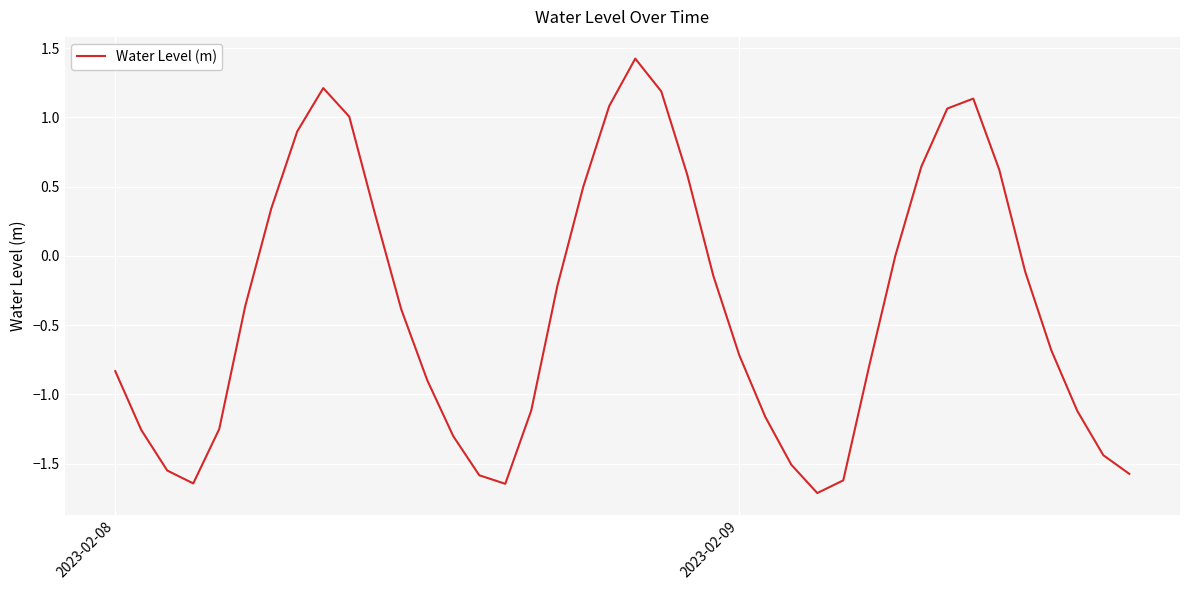

What is the maximum value shown in the chart?

1.4